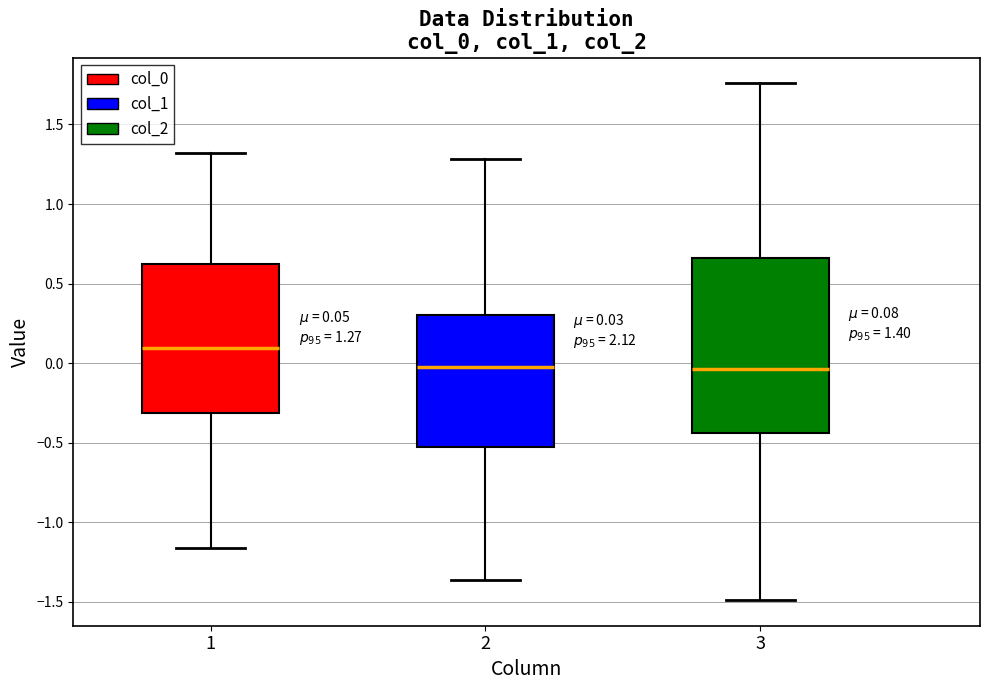

Comparing the boxes themselves (not the whiskers), which one is the tallest?

3